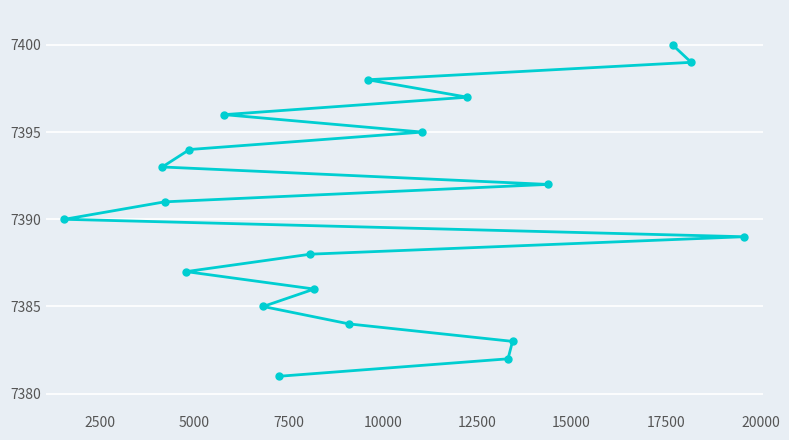

True or false: the data has more than 0 interior local peaks.

False